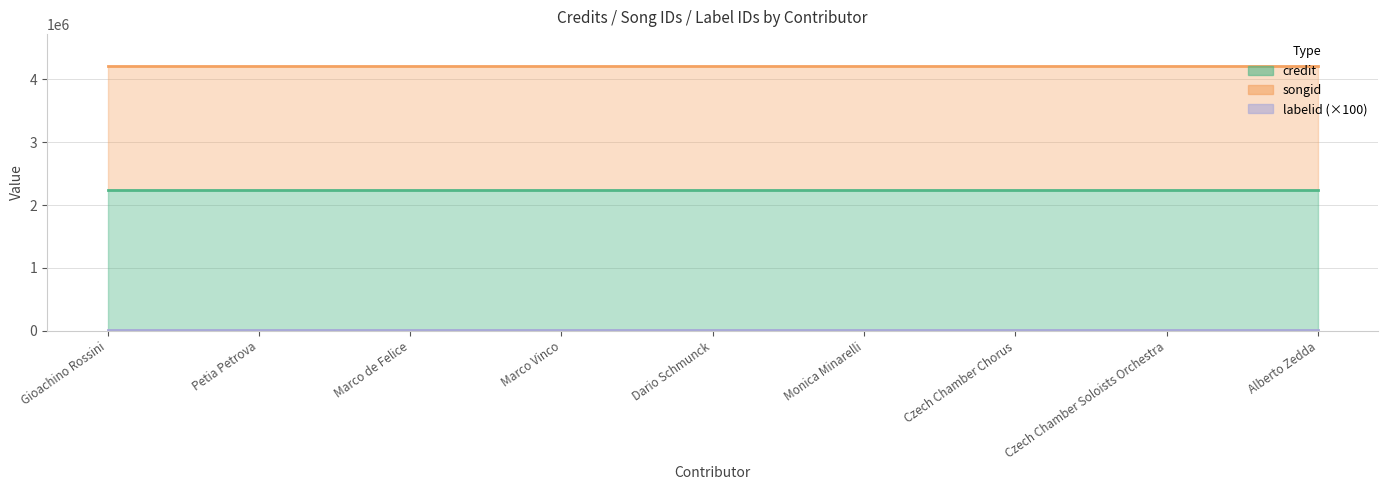

What are all the series names shown in the legend?

credit, songid, labelid